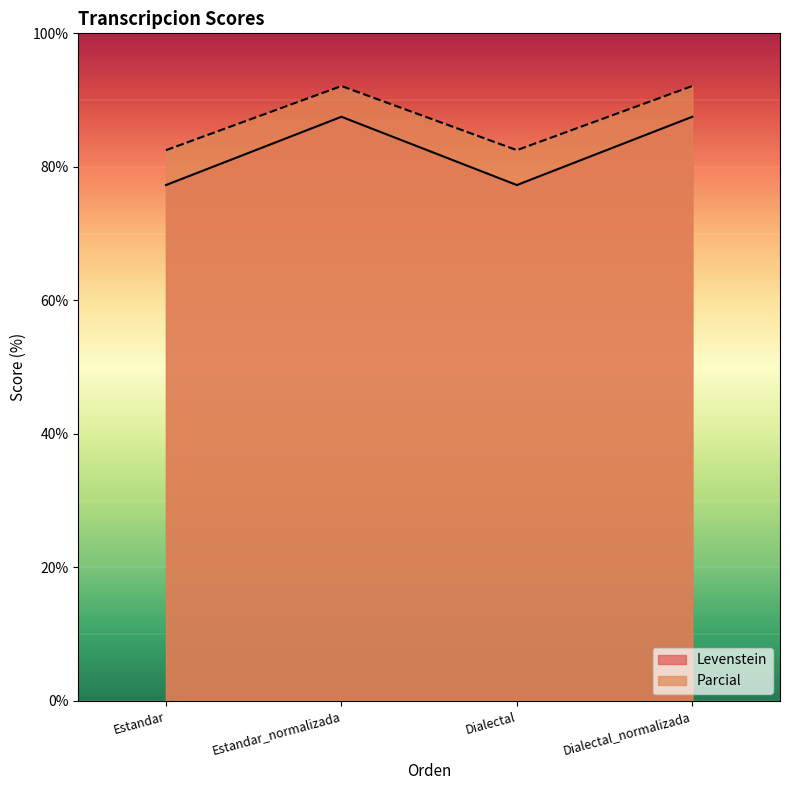

What is the minimum value shown in the chart?

77.3